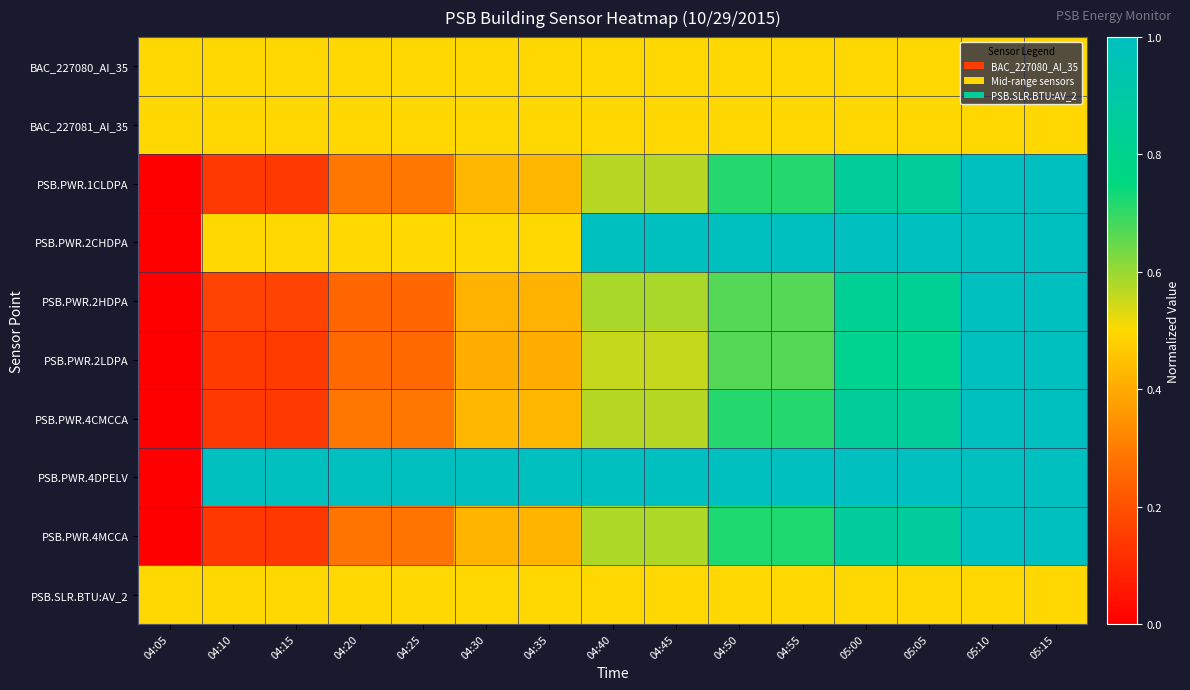

At 04:10, list the series in order from smallest to largest.

PSB.PWR.4MCCA, PSB.PWR.1CLDPA, PSB.PWR.4CMCCA, PSB.PWR.2LDPA, PSB.PWR.2HDPA, BAC_227080_AI_35, BAC_227081_AI_35, PSB.PWR.2CHDPA, PSB.SLR.BTU:AV_2, PSB.PWR.4DPELV